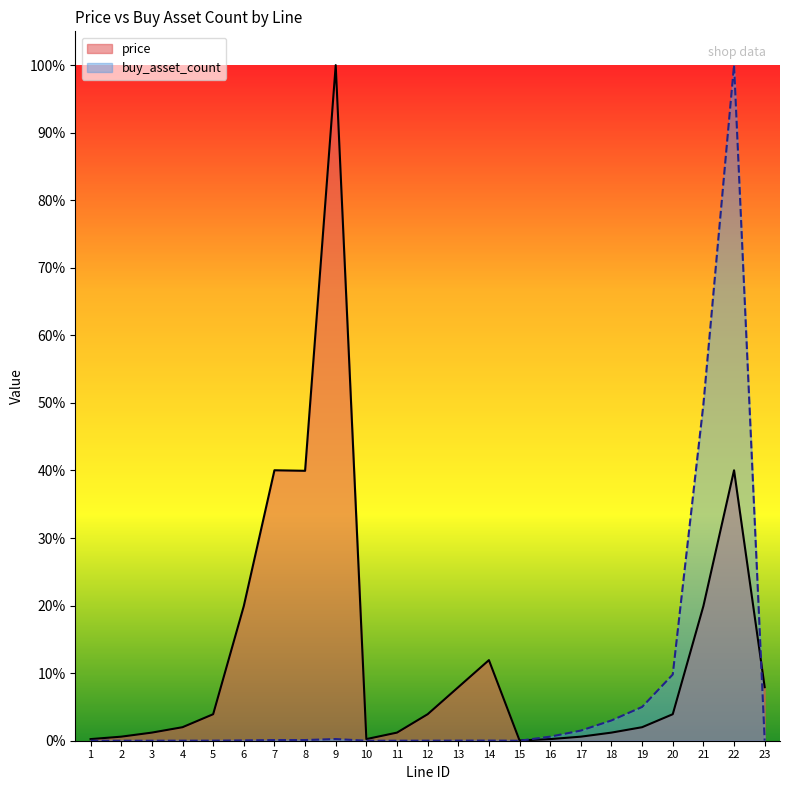

Does the chart have visible grid lines?

No